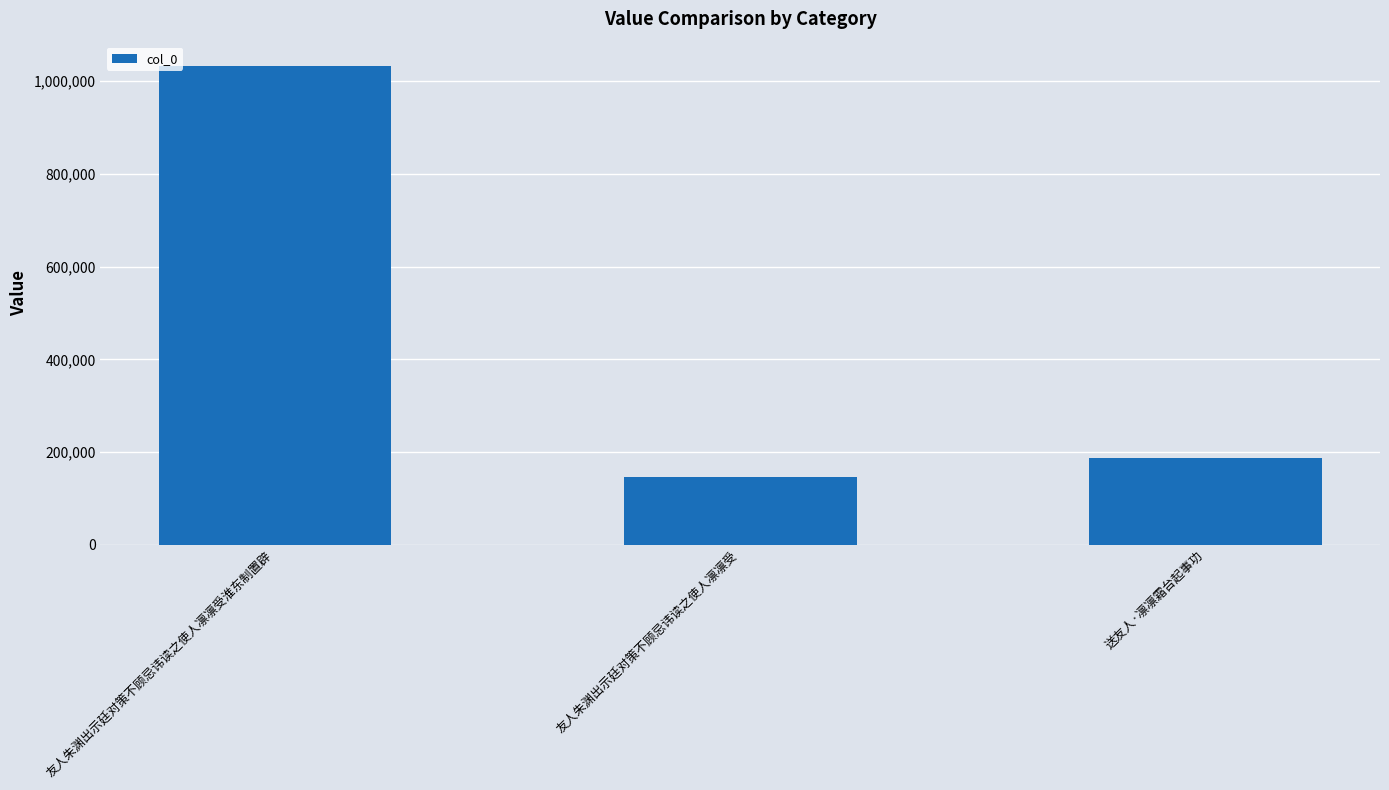

Reading left to right, extract all data points from this chart.

1033304	146994	187911